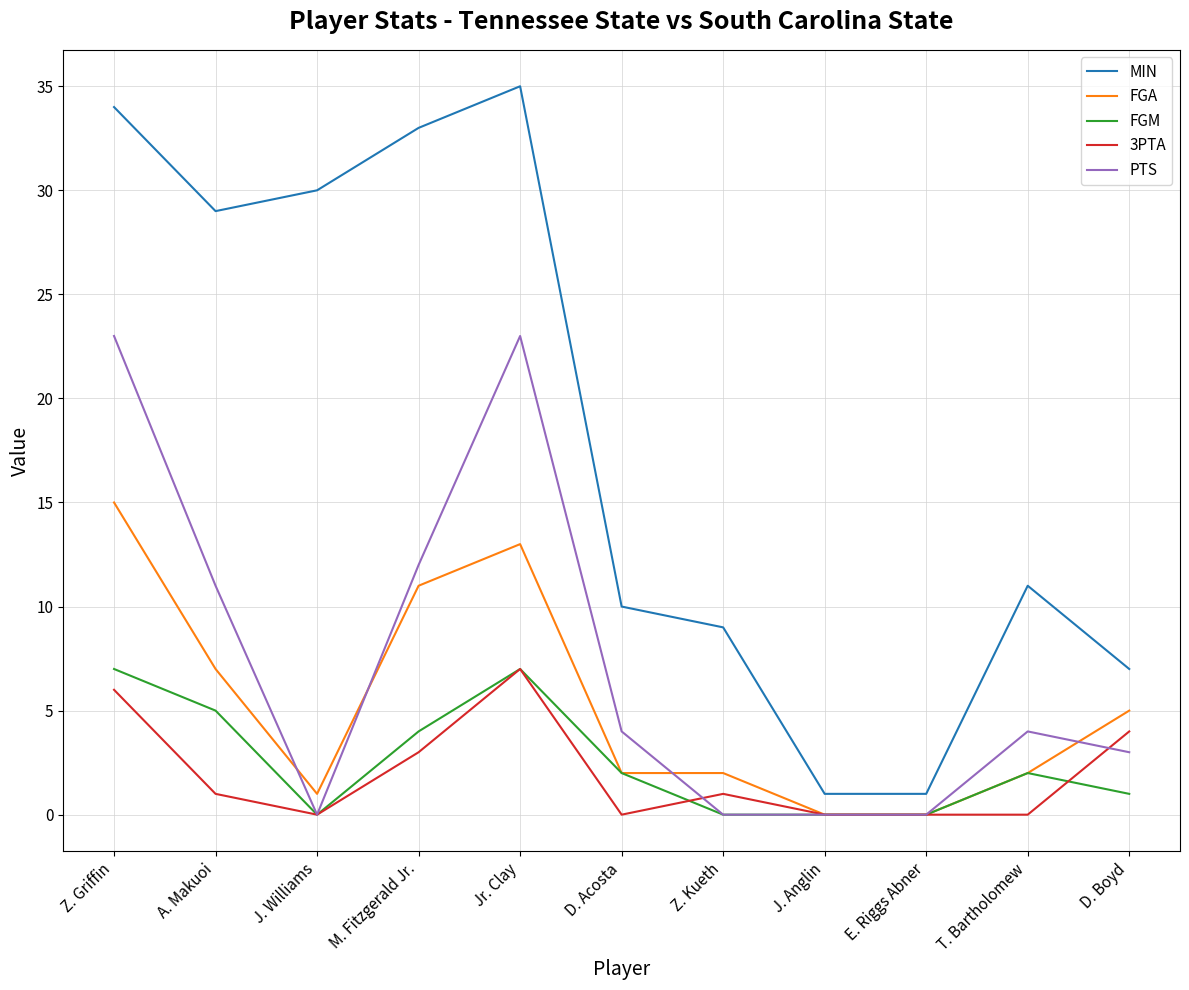

What is the total value across all series at Z. Kueth?

12